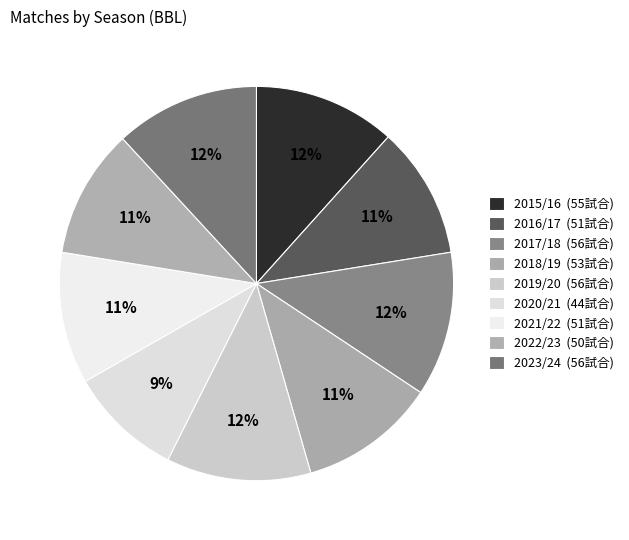

Count the number of slices in the pie.

9